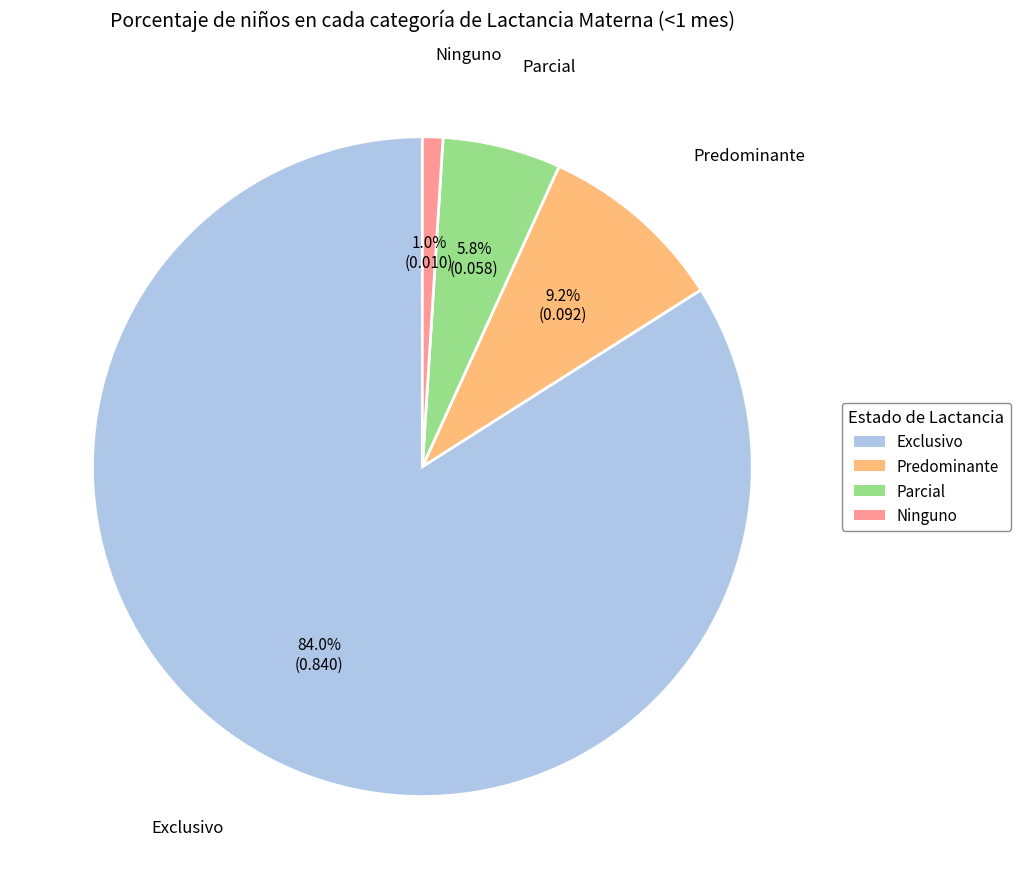

Is the sum of Ninguno and Parcial greater than half?

No